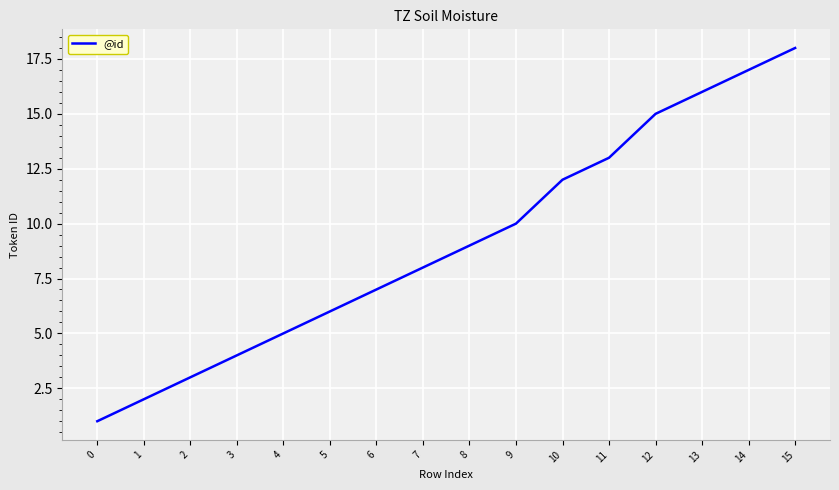

Reading right to left, extract all data points from this chart.

15=18	14=17	13=16	12=15	11=13	10=12	9=10	8=9	7=8	6=7	5=6	4=5	3=4	2=3	1=2	0=1